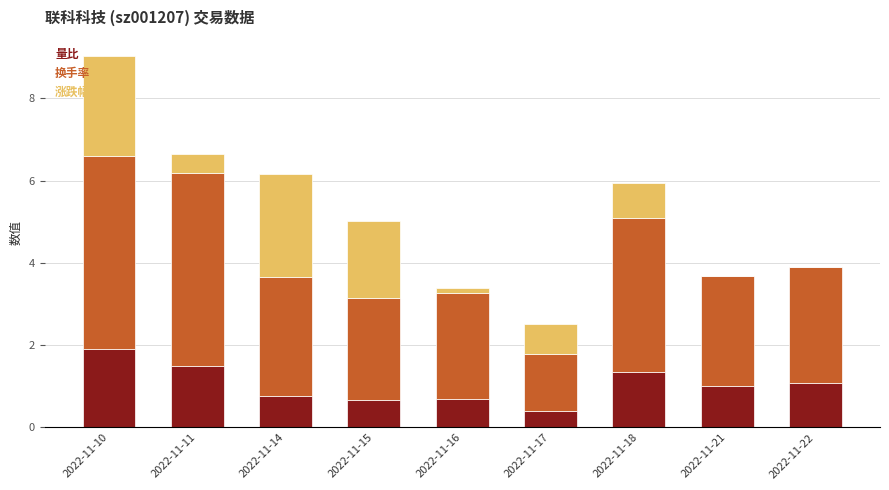

Reading left to right, what are the values for 量比?

2022-11-10=1.9	2022-11-11=1.5	2022-11-14=0.8	2022-11-15=0.7	2022-11-16=0.7	2022-11-17=0.4	2022-11-18=1.3	2022-11-21=1.0	2022-11-22=1.1